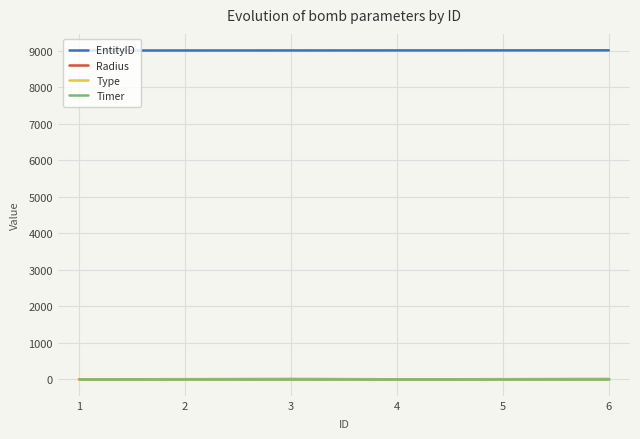

What is the highest value of the EntityID series?

9006